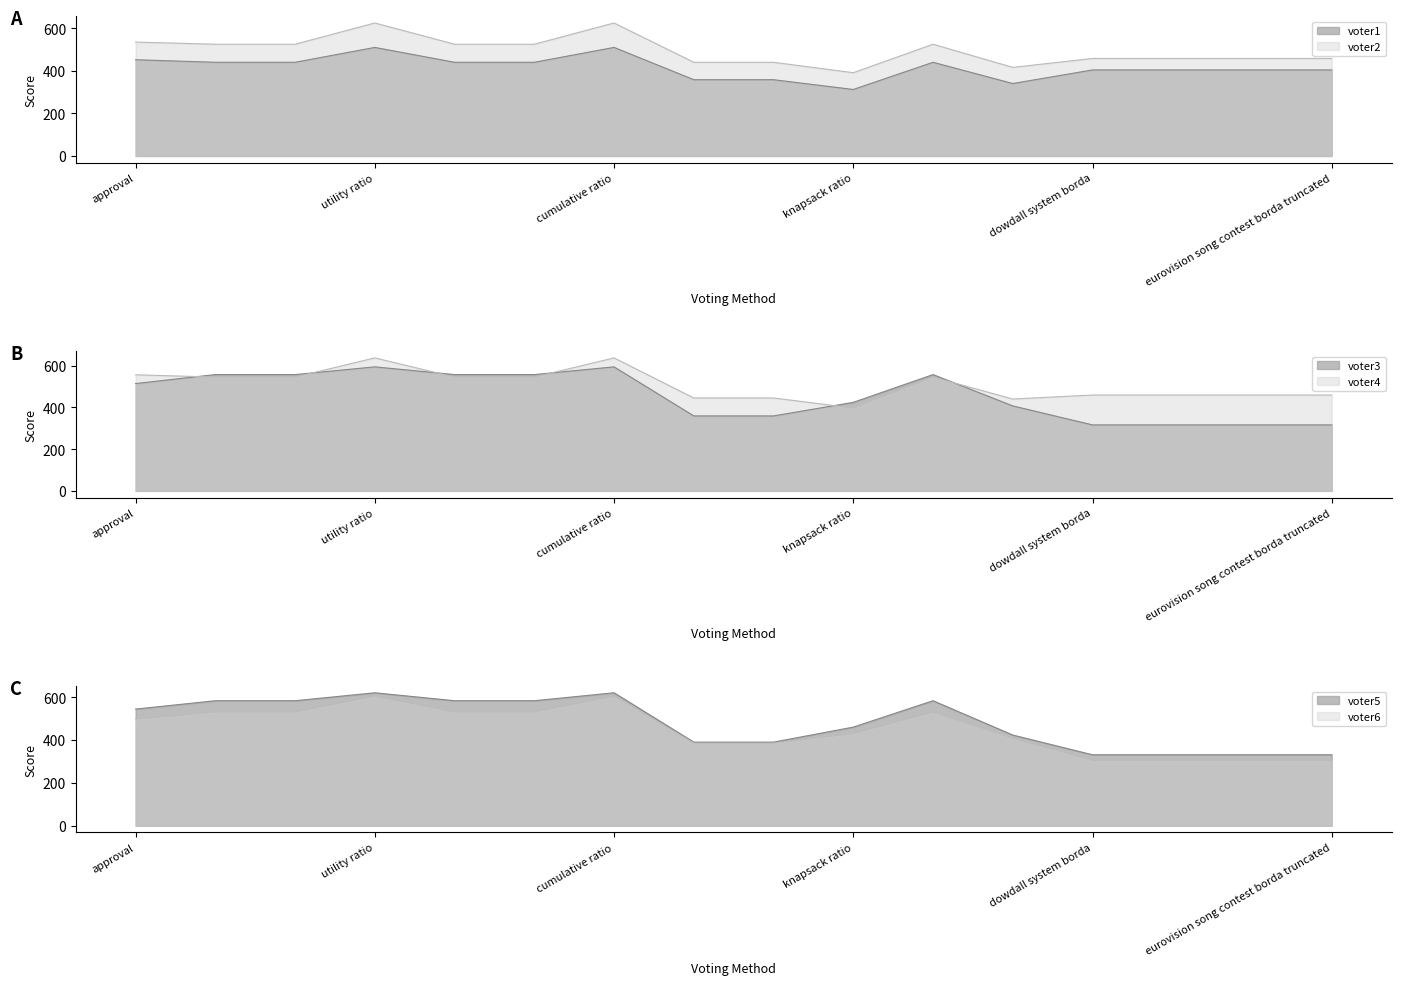

At which category is the sum across all series the highest?

utility ratio